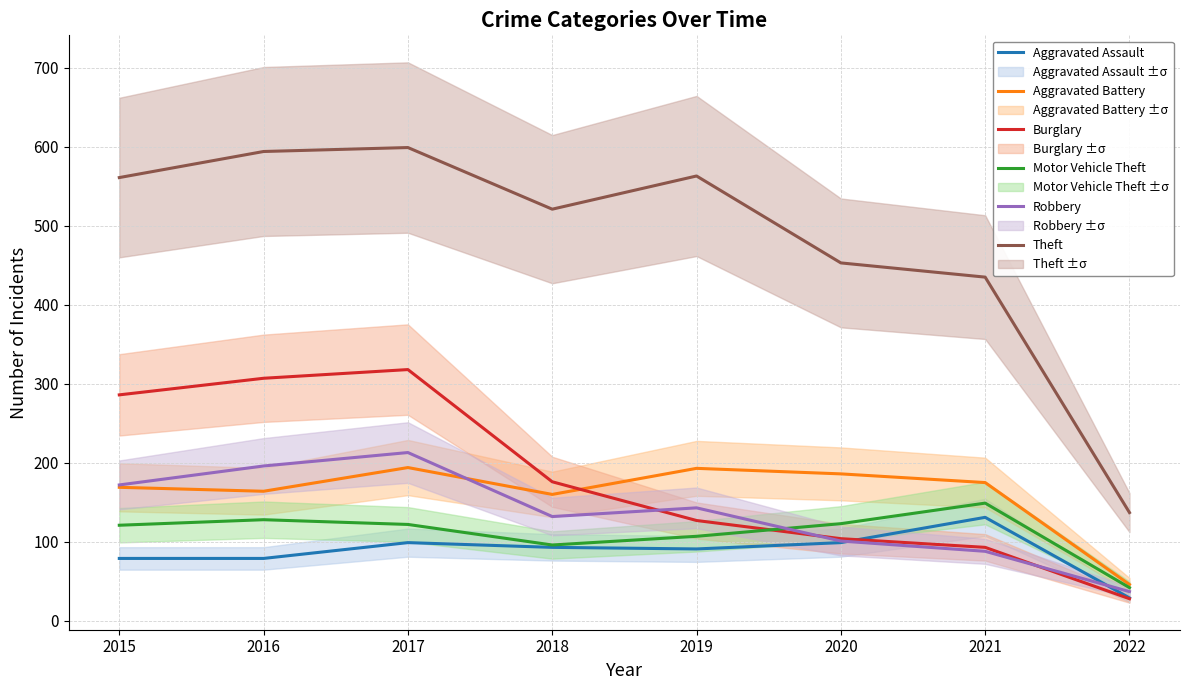

What is the spread (max minus min) of values at 2016?

515